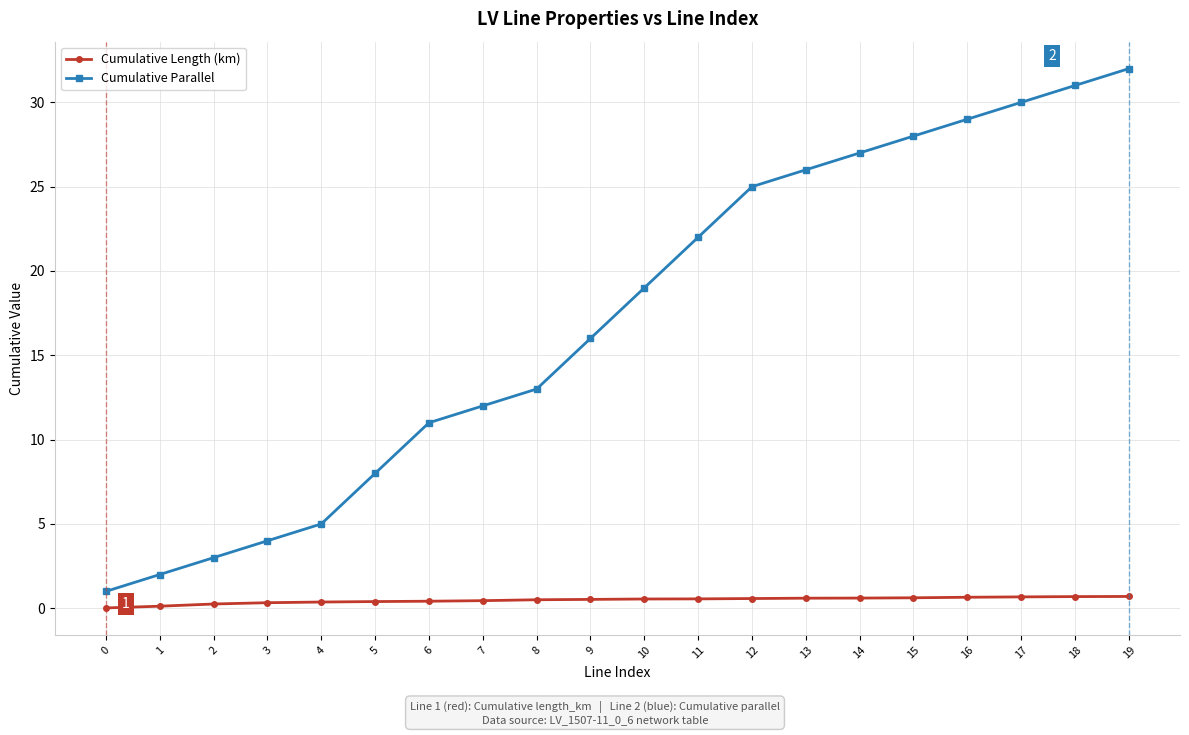

True or false: Cumulative Length (km) and Cumulative Parallel cross at least once.

False